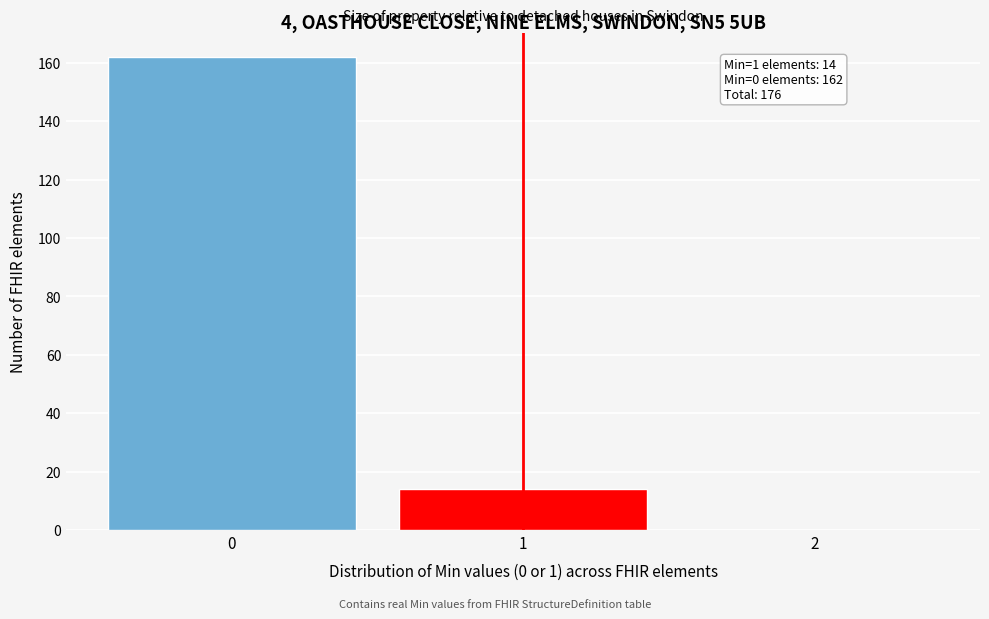

Reading left to right, list all the values displayed in this chart.

0=162	1=14	2=0